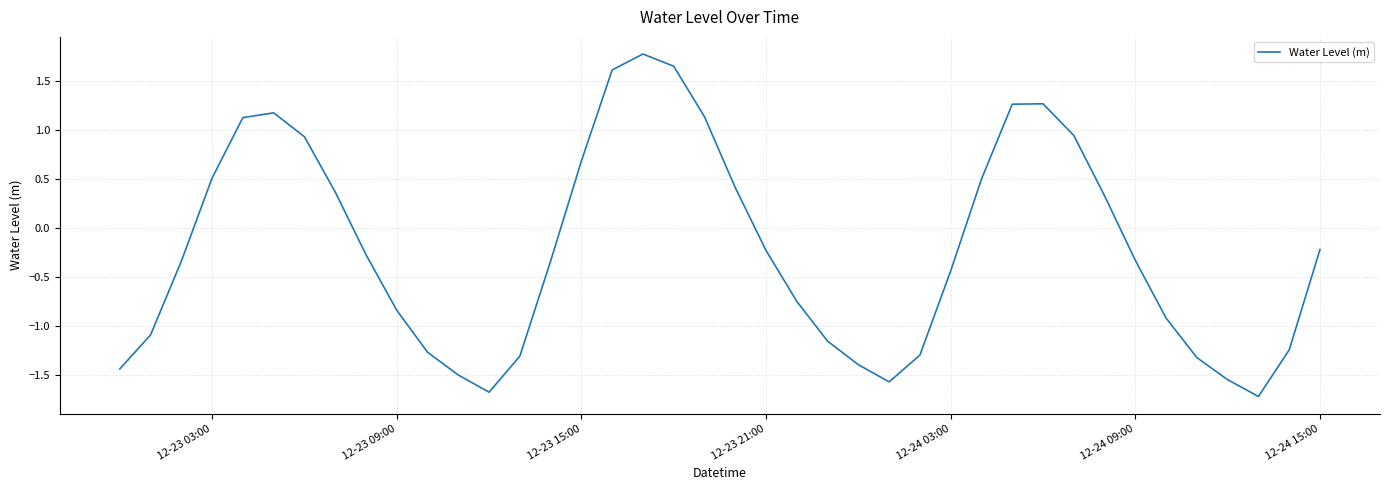

What is the smallest value displayed?

-1.7